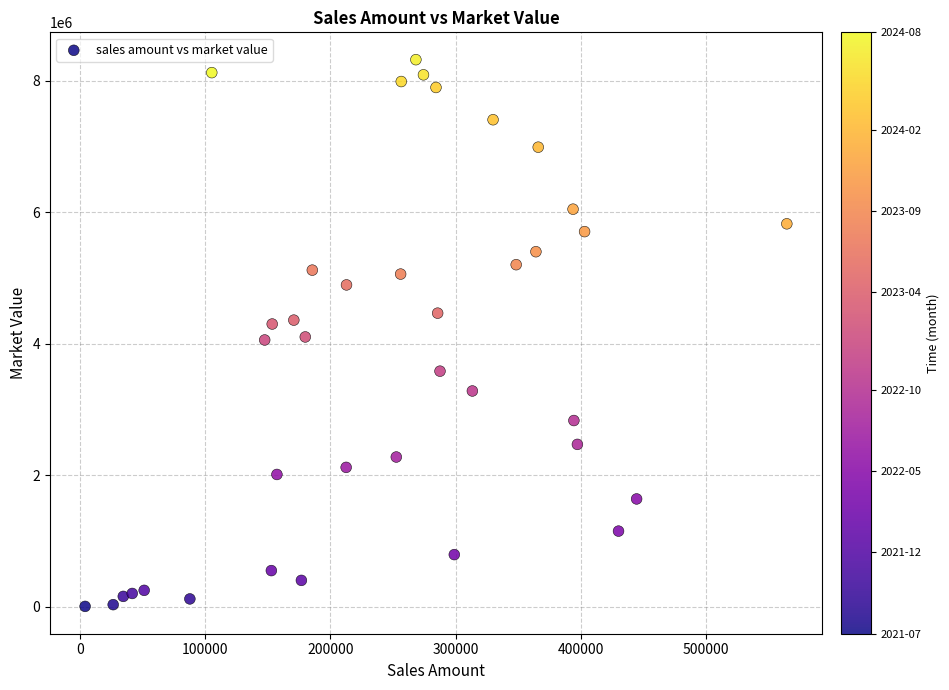

What is the range of Y values (max minus min)?

8313431.5